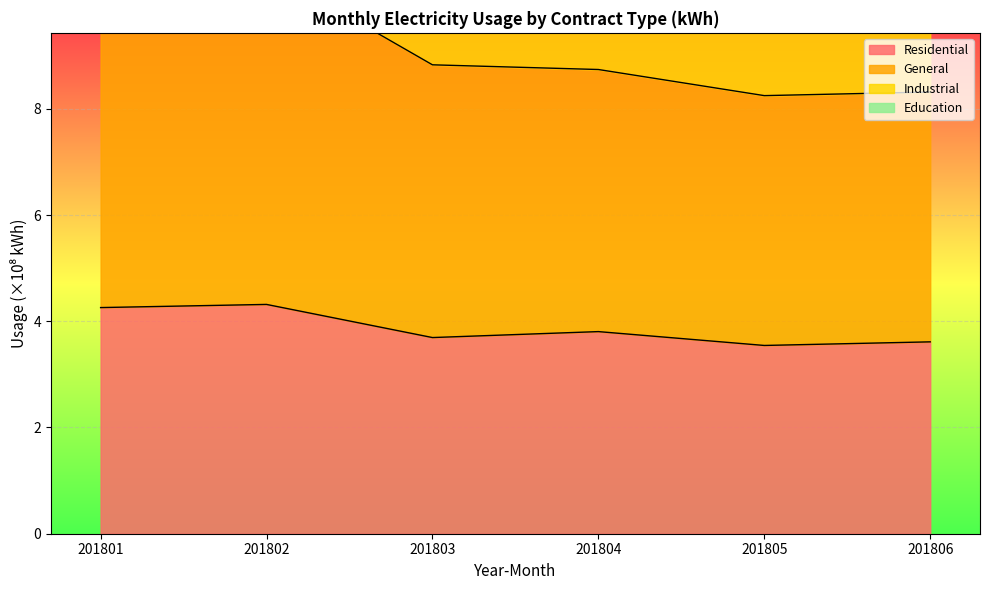

The value of General at 201806 is 8.3. True or false?

True